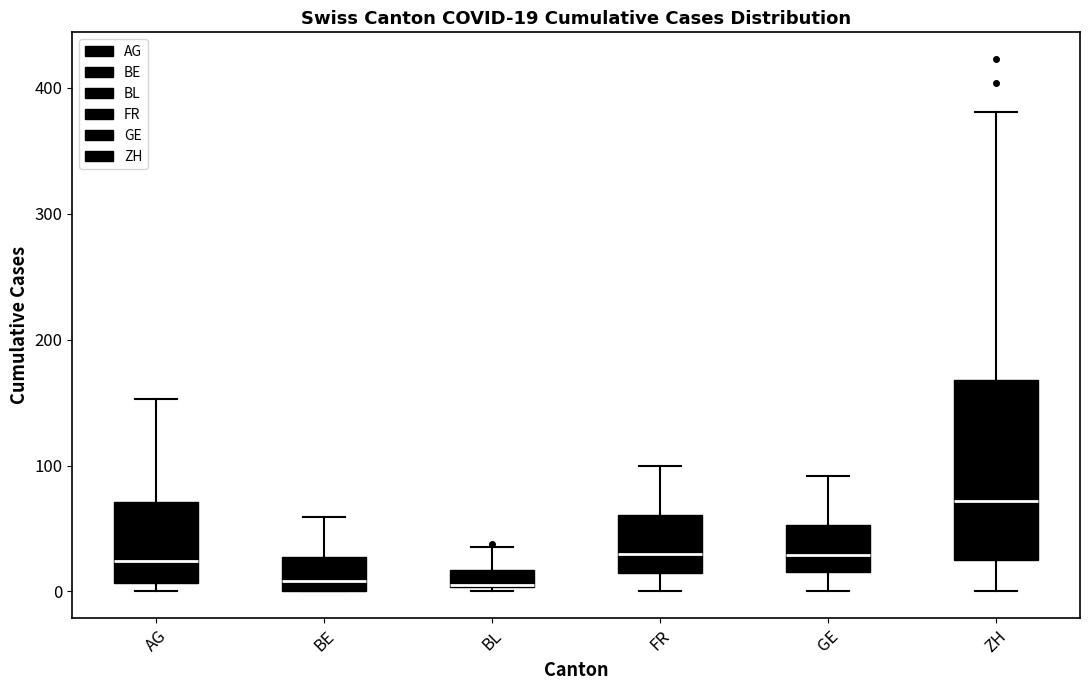

Comparing the boxes themselves (not the whiskers), which one is the tallest?

ZH